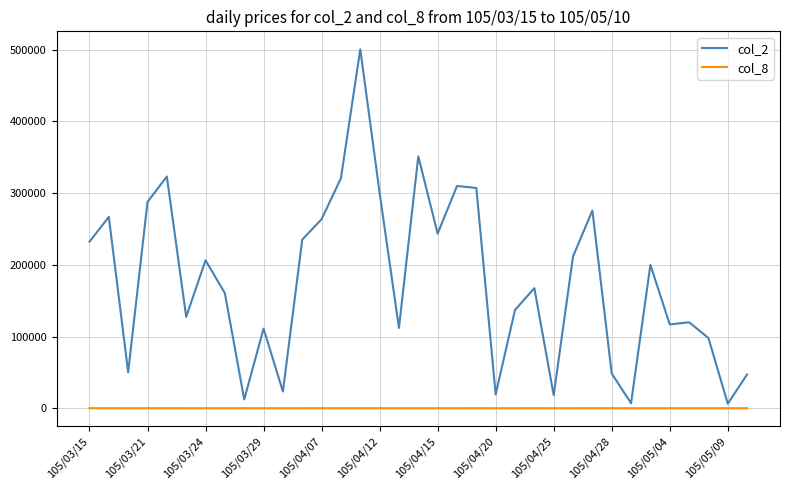

What is the greatest value displayed?

500590